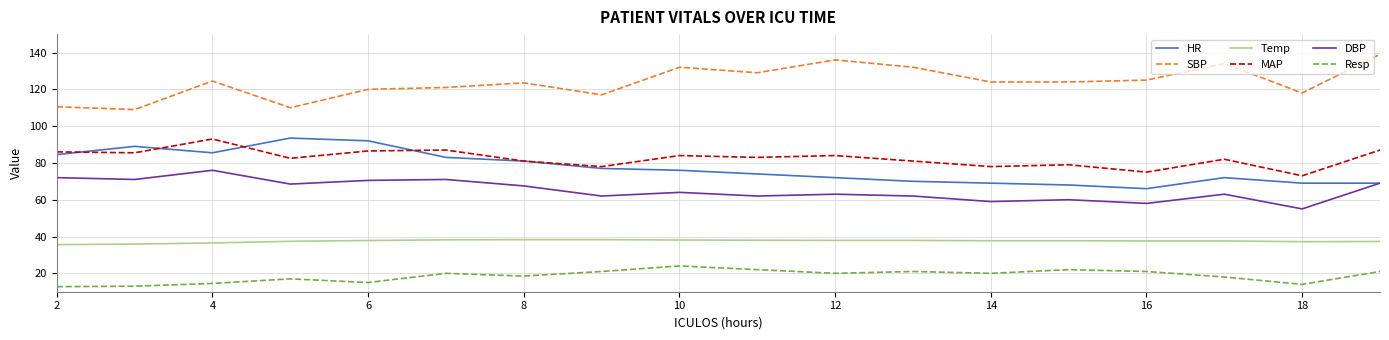

Does the chart have visible grid lines?

Yes